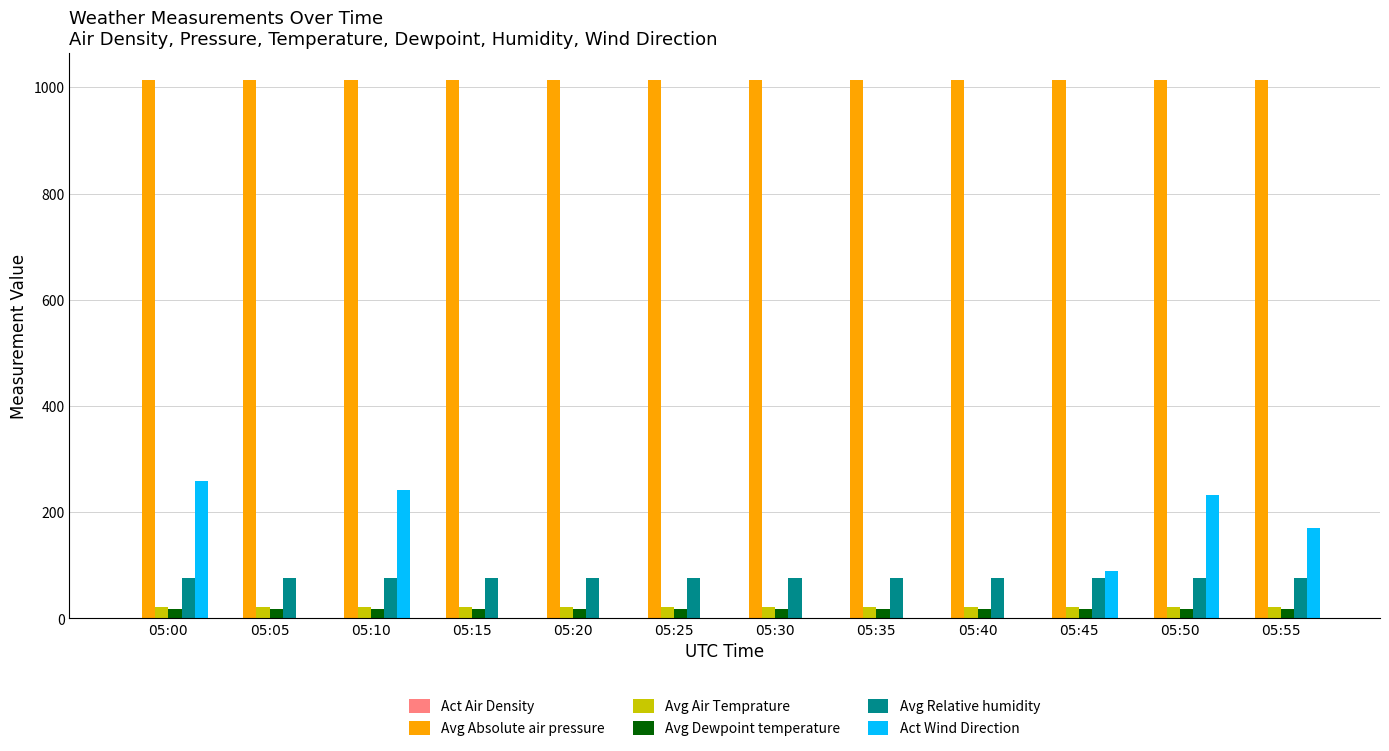

What is the greatest value displayed?

1014.5